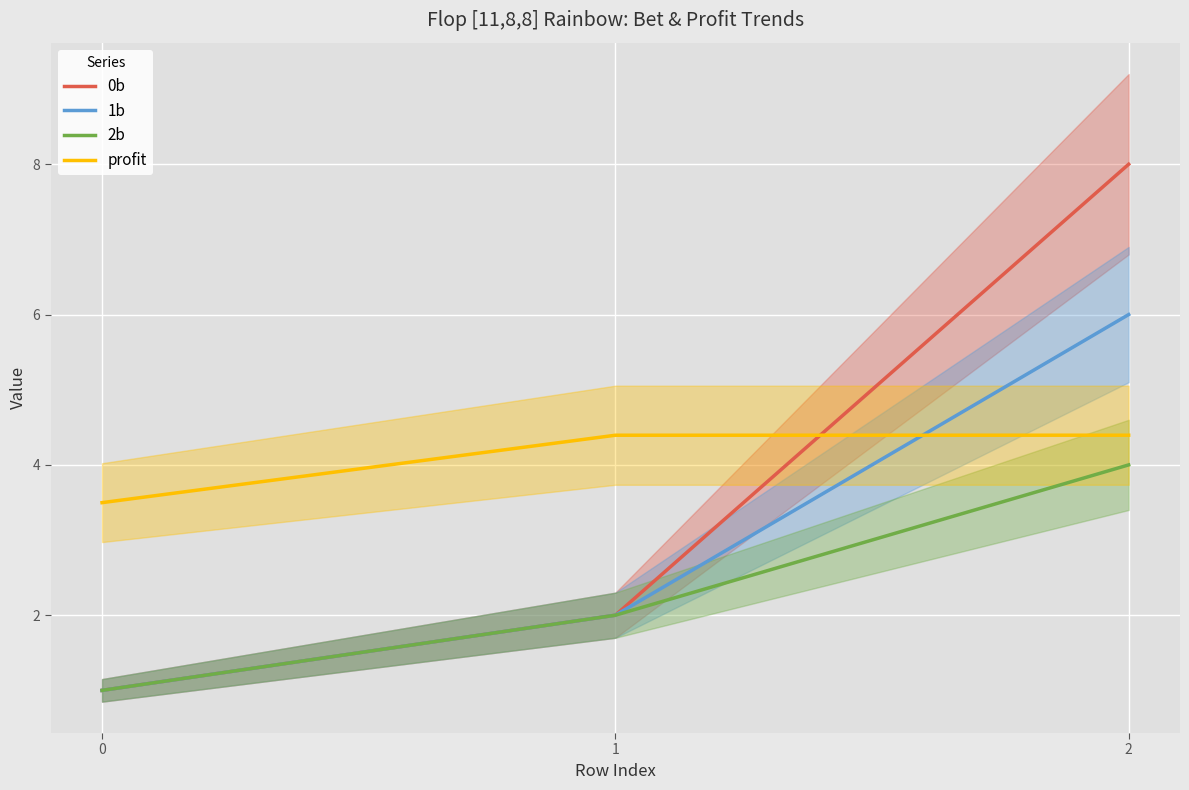

Is it true that 2b equals 1.0 at 0?

True